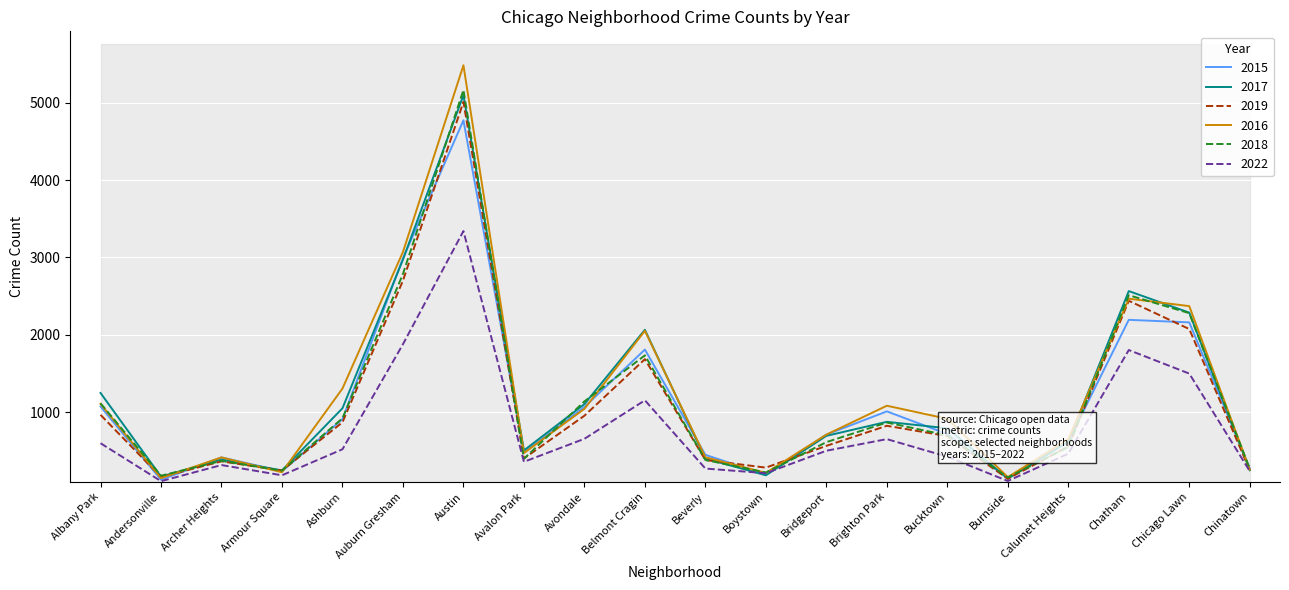

List the labels in order of 2016 value, largest first.

Austin, Auburn Gresham, Chatham, Chicago Lawn, Belmont Cragin, Ashburn, Albany Park, Brighton Park, Avondale, Bucktown, Bridgeport, Calumet Heights, Avalon Park, Beverly, Archer Heights, Chinatown, Armour Square, Boystown, Burnside, Andersonville